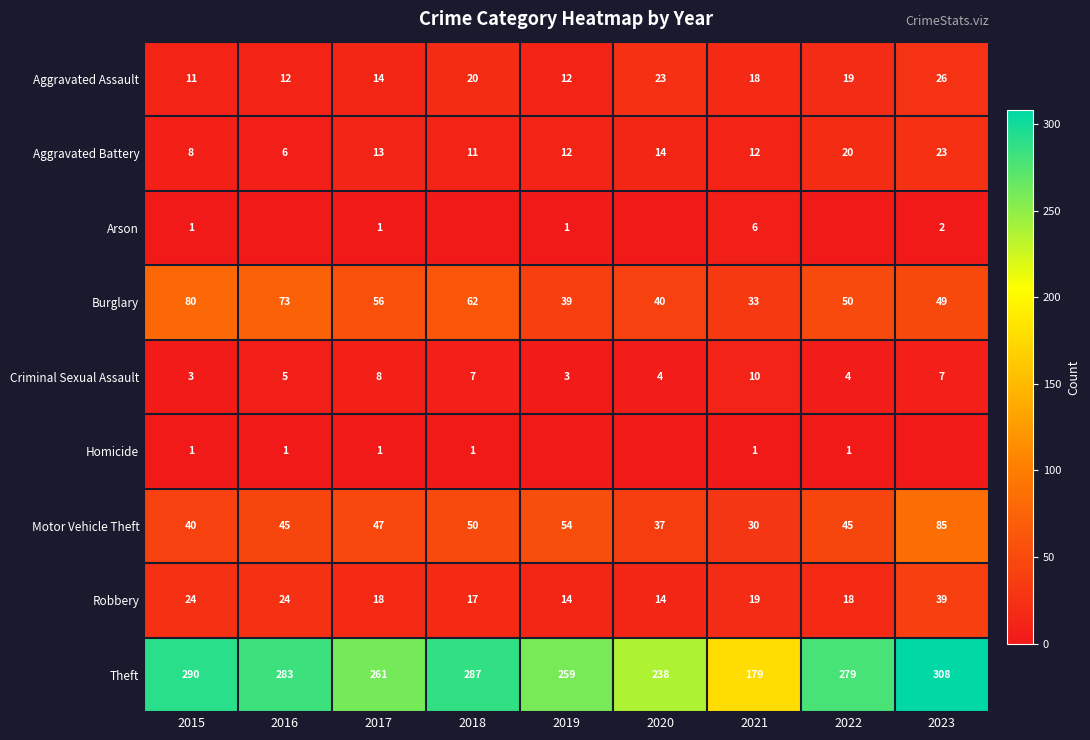

Which category has the highest value in the Aggravated Battery series?

2023